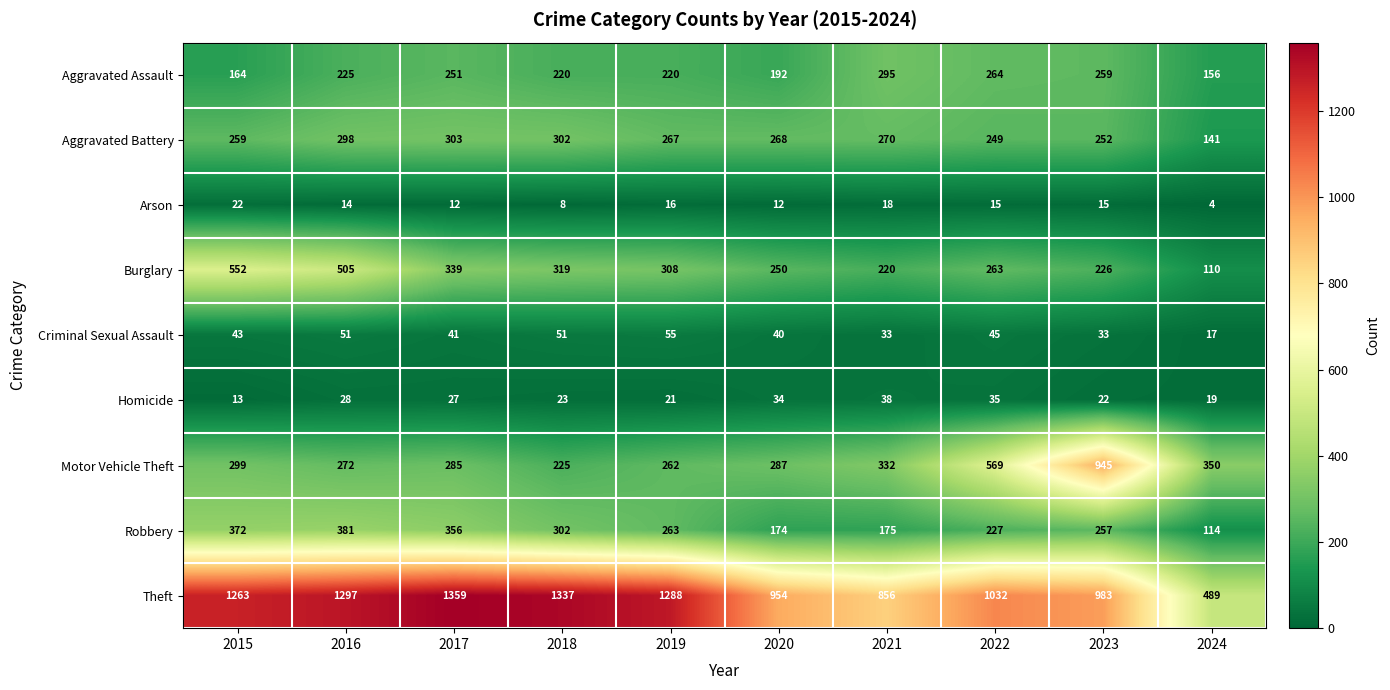

Which series has the largest range (max minus min)?

Theft